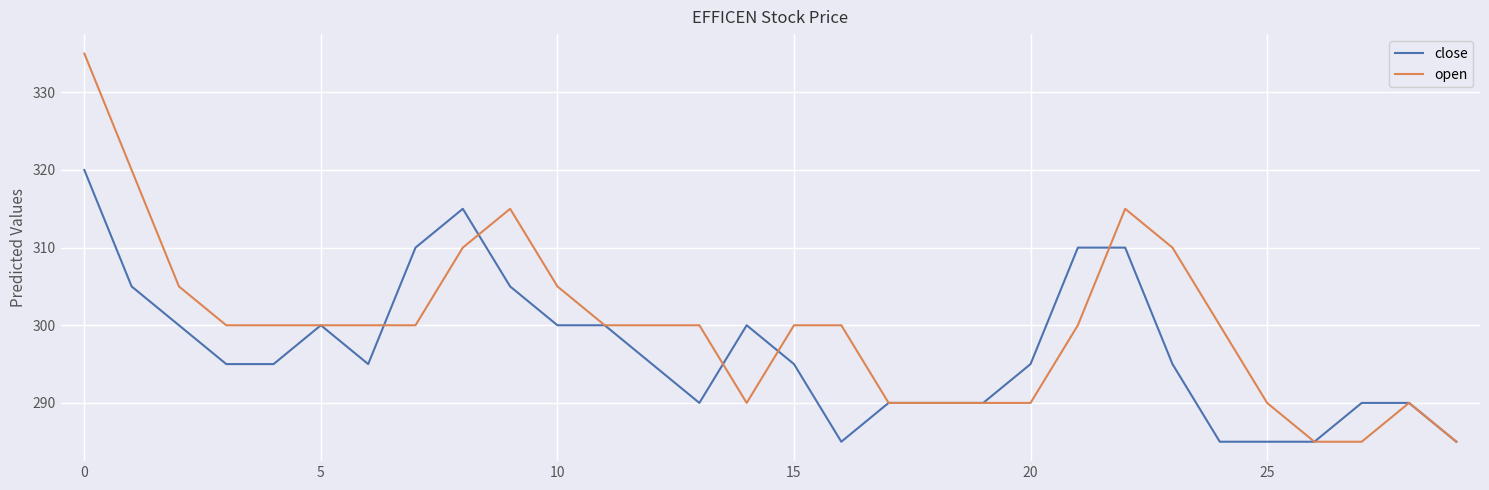

Reading right to left, extract all data points from this chart.

close: 285	290	290	285	285	285	295	310	310	295	290	290	290	285	295	300	290	295	300	300	305	315	310	295	300	295	295	300	305	320
open: 285	290	285	285	290	300	310	315	300	290	290	290	290	300	300	290	300	300	300	305	315	310	300	300	300	300	300	305	320	335